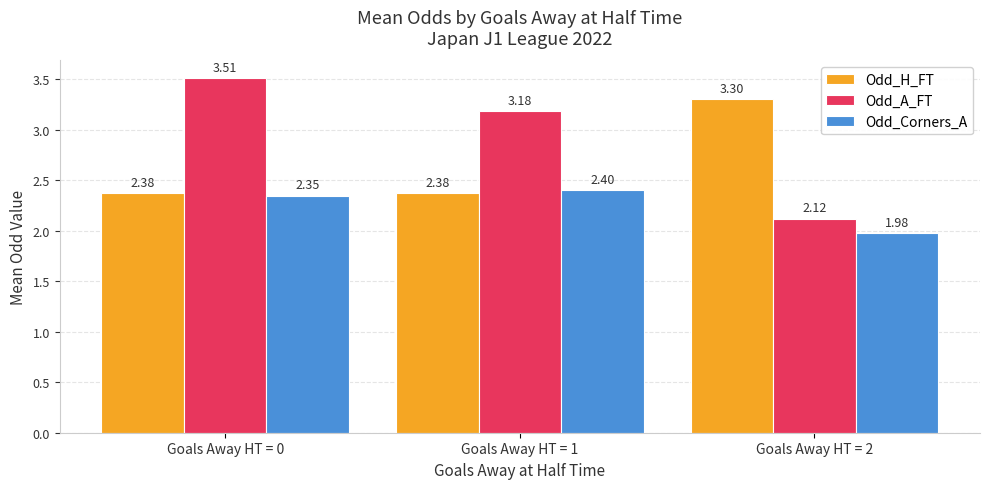

Which category has the highest value across all series?

Goals Away HT = 0